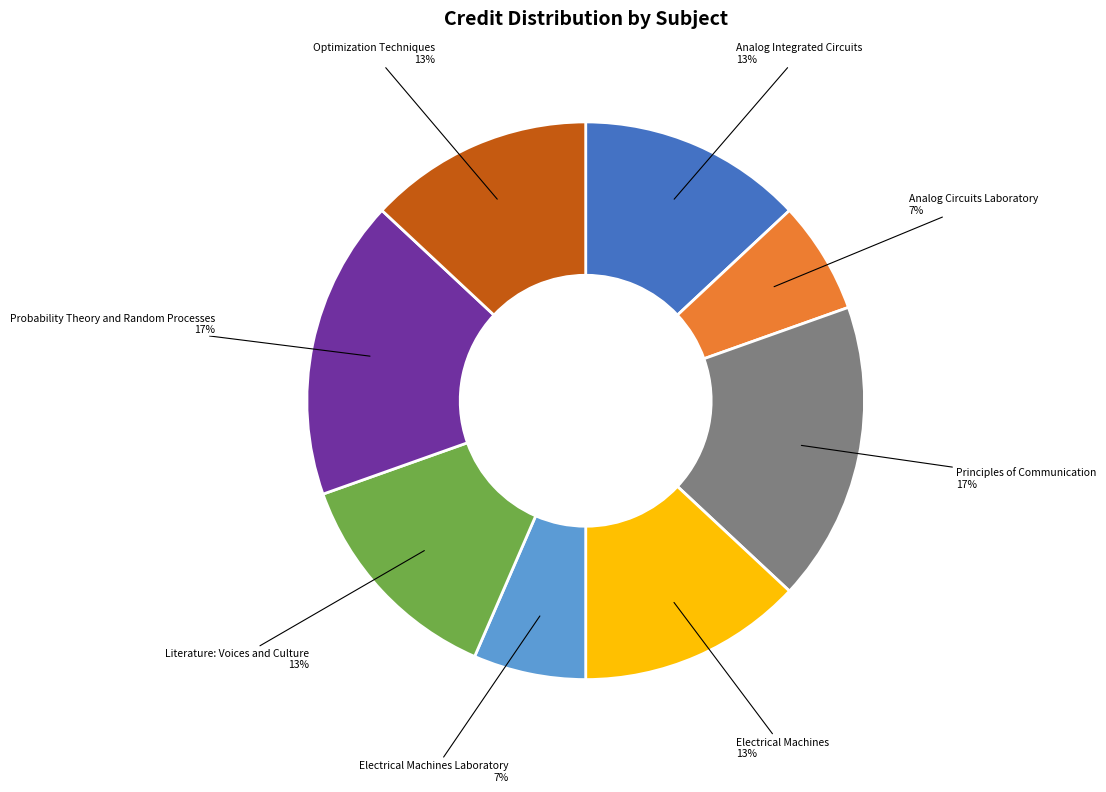

Count the number of slices in the pie.

8